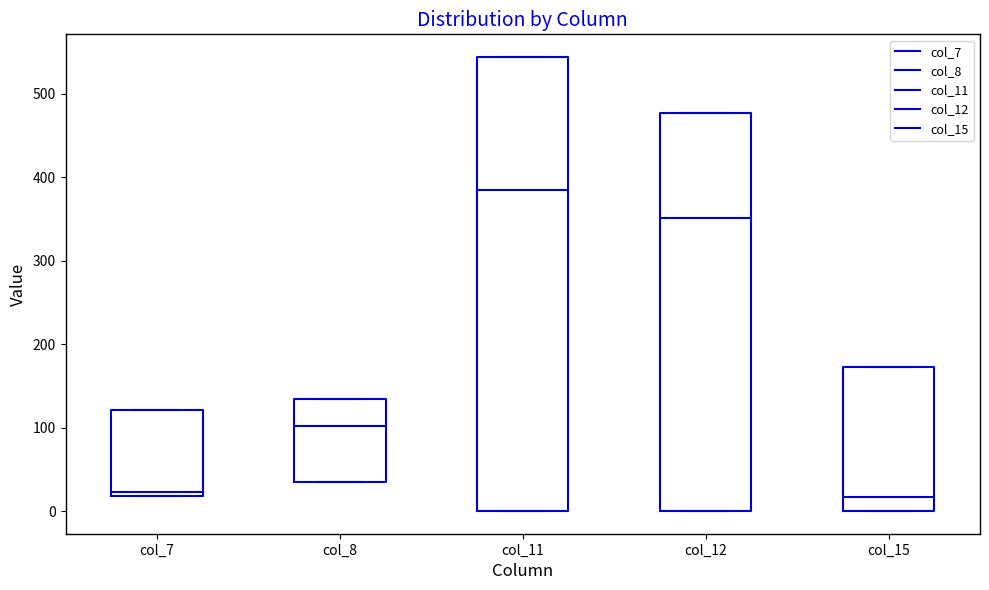

Reading left to right, read every box against the y-axis: the position of its median line, the range the box covers, and the ends of its whiskers. The values are not printed on the chart, so give them approximately, as read against the axis.

col_7: median 20 (just above the box's lower edge), box 20 to 120, whiskers 20 to 120
col_8: median 100, box 40 to 130, whiskers 40 to 130
col_11: median 380, box 0 to 540, whiskers 0 to 540
col_12: median 350, box 0 to 480, whiskers 0 to 480
col_15: median 20, box 0 to 170, whiskers 0 to 170